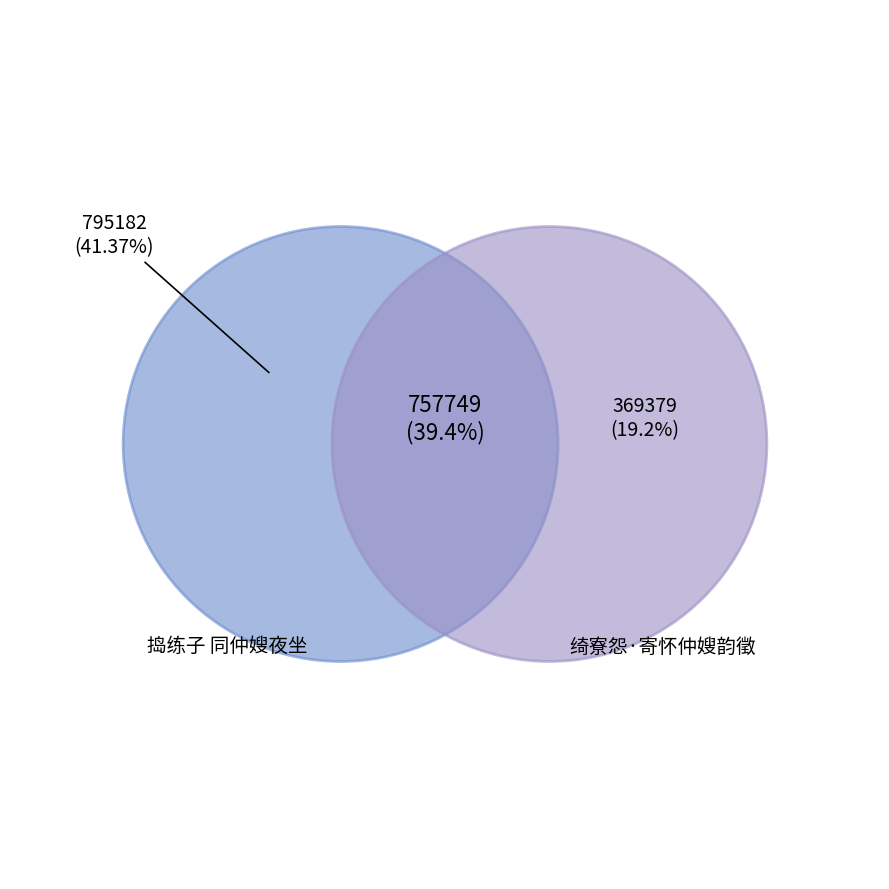

What percentage is NOT represented by 捣练子 同仲嫂夜坐?

58.6%